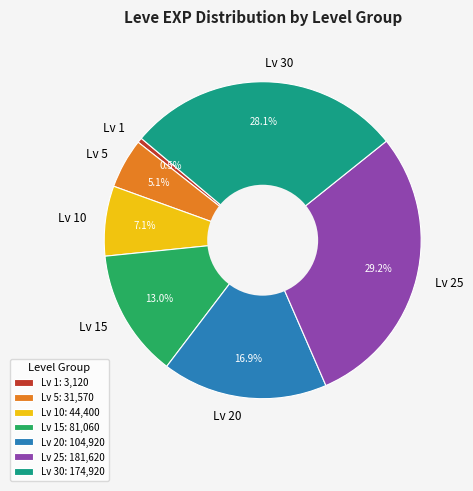

Is Lv 1 the majority of the pie?

No